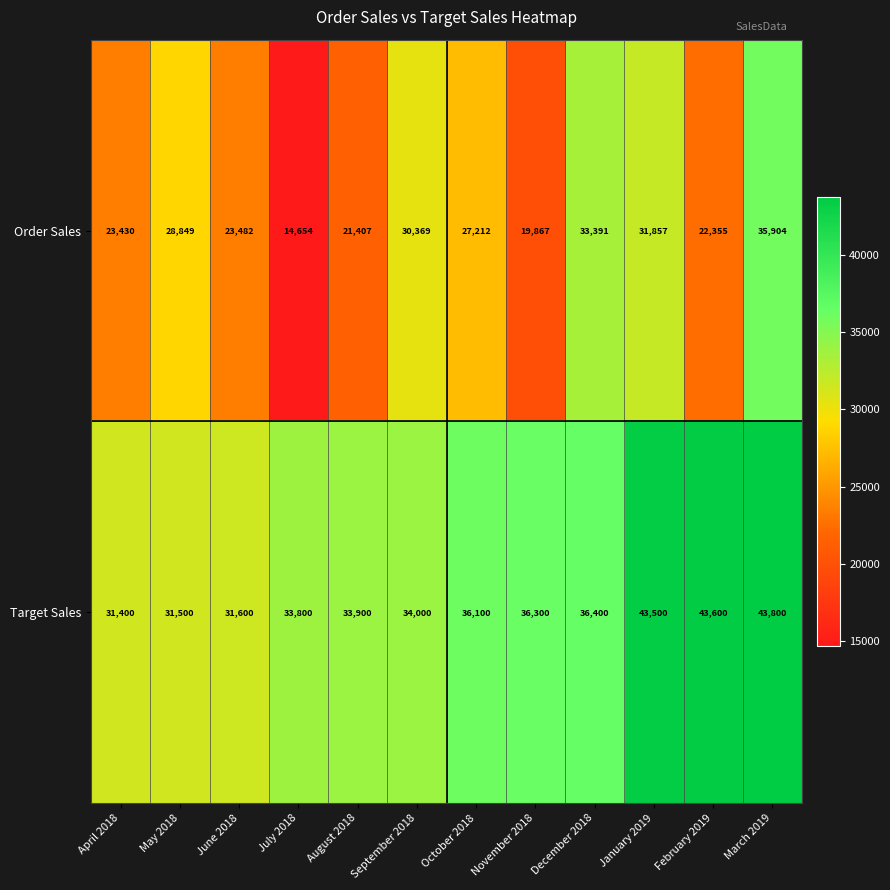

At June 2018, list the series in order from largest to smallest.

Target Sales, Order Sales